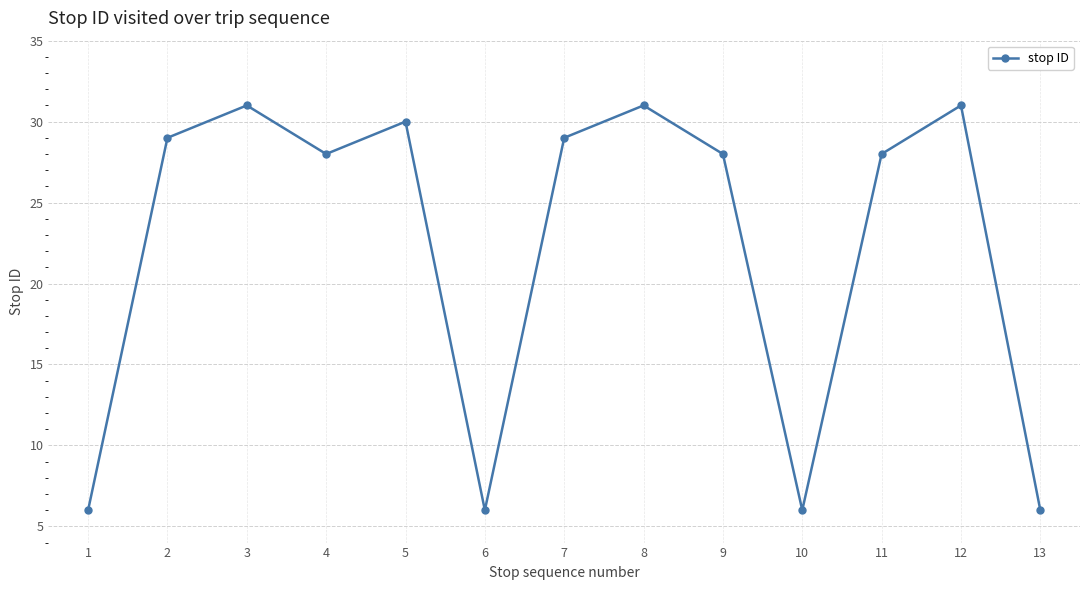

What is the smallest value displayed?

6